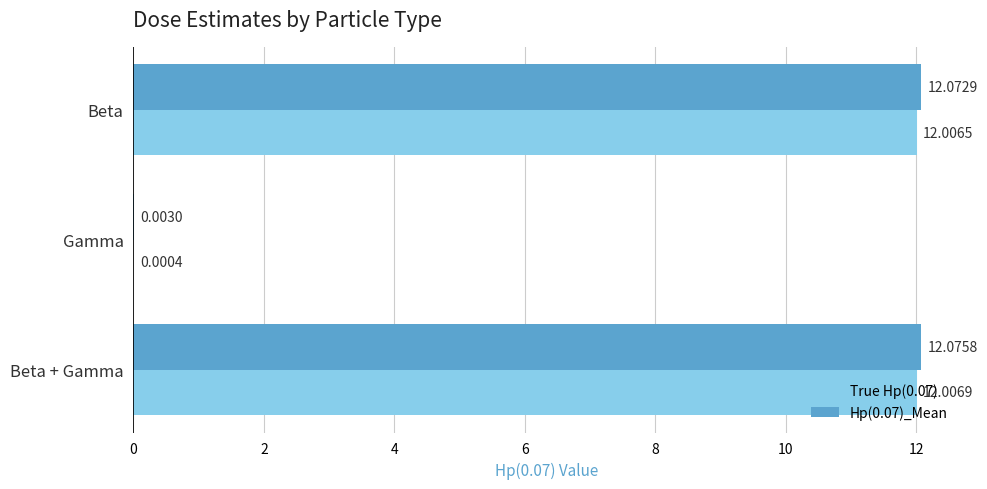

What is the total value across all series at Beta?

24.1